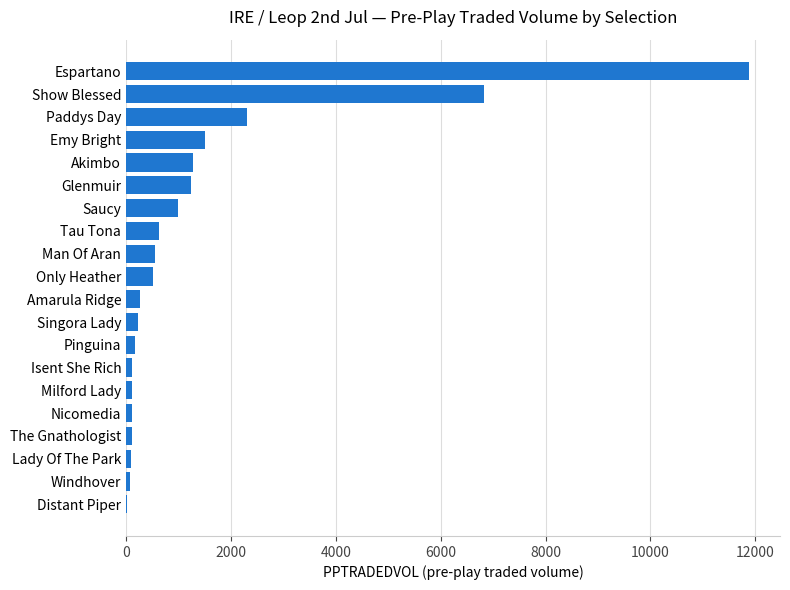

True or false: the data shows 6825.5 at Show Blessed.

True